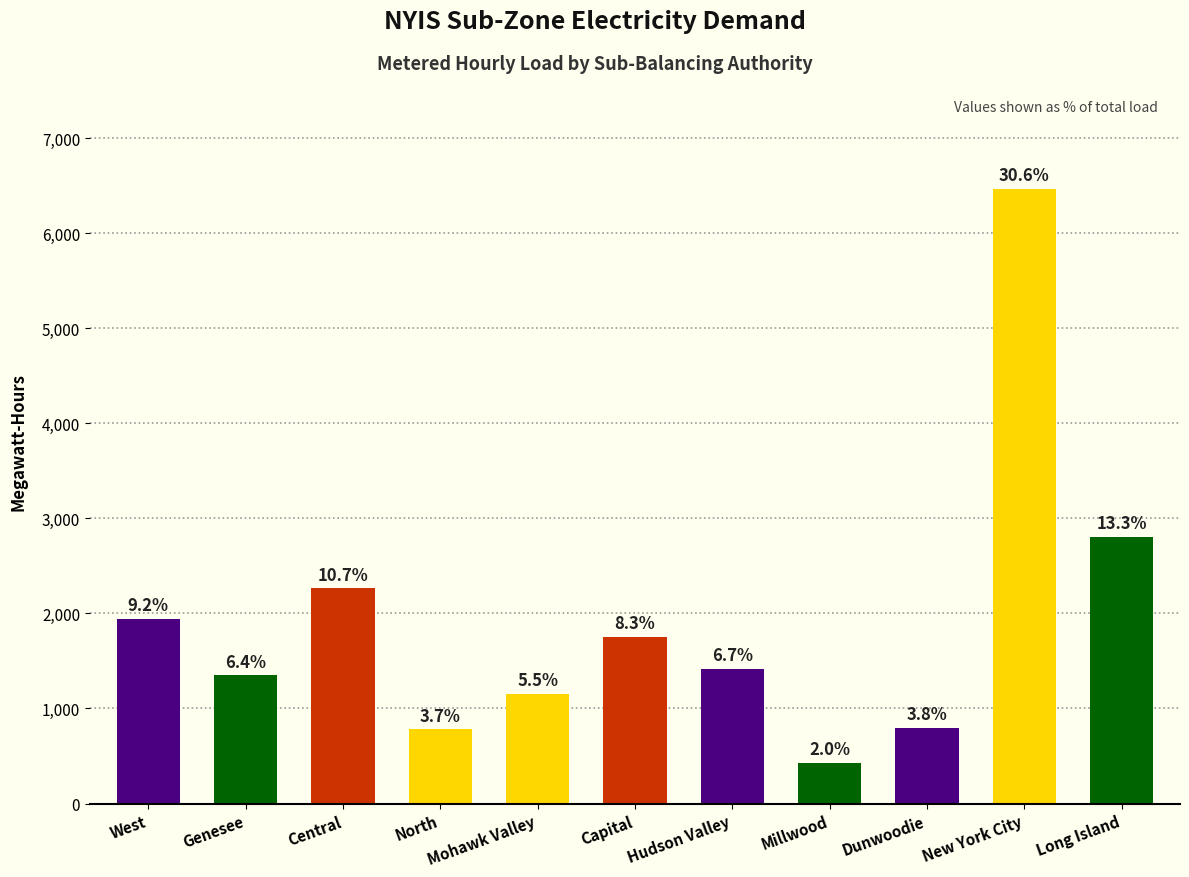

What is the value of the 5th bar from the left?

1157